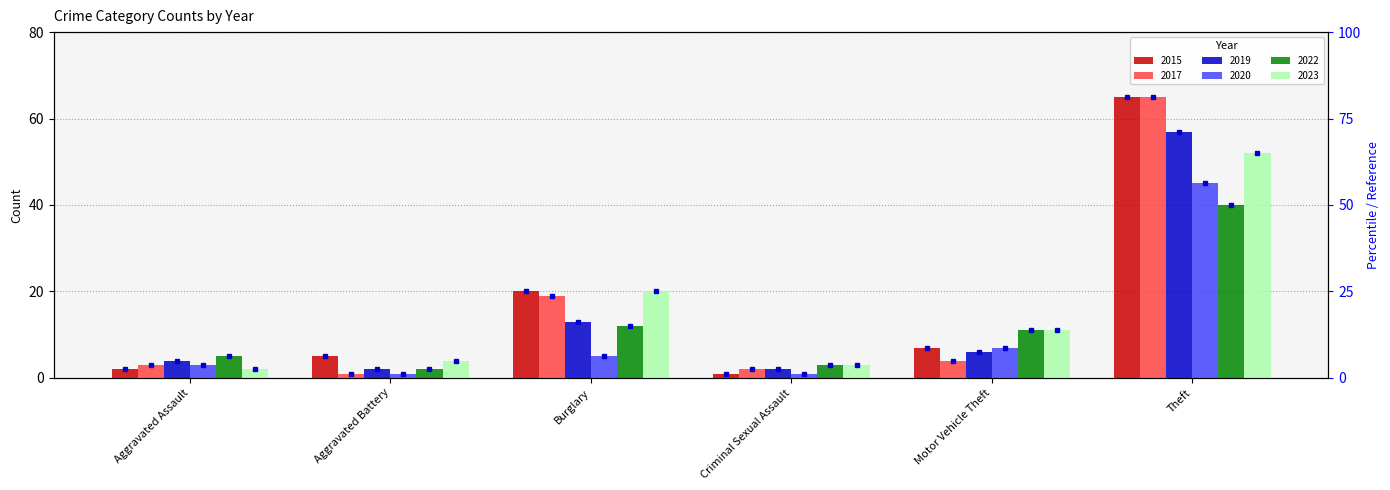

How many bars are there in each group?

6